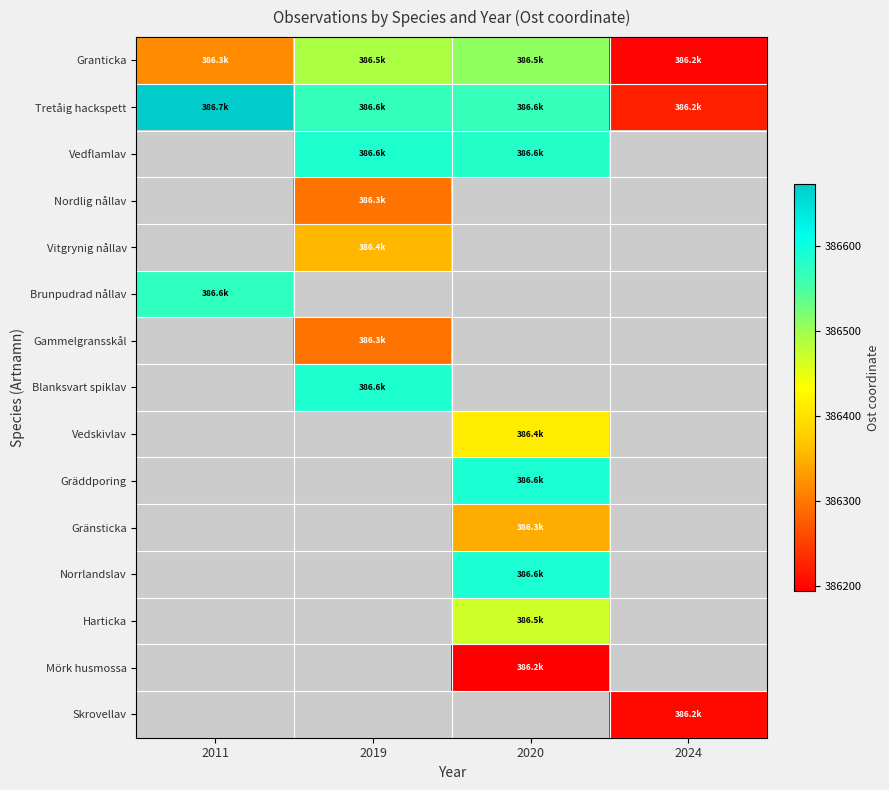

Reading left to right, what are all the values shown in this chart?

Granticka: 2011=386318.9	2019=386493.1	2020=386509.9	2024=386199.0
Tretåig hackspett: 2011=386673.0	2019=386568.1	2020=386564.9	2024=386223.0
Vedflamlav: 2011=0.0	2019=386585.9	2020=386580.2	2024=0.0
Nordlig nållav: 2011=0.0	2019=386296.2	2020=0.0	2024=0.0
Vitgrynig nållav: 2011=0.0	2019=386356.0	2020=0.0	2024=0.0
Brunpudrad nållav: 2011=386570.8	2019=0.0	2020=0.0	2024=0.0
Gammelgransskål: 2011=0.0	2019=386296.2	2020=0.0	2024=0.0
Blanksvart spiklav: 2011=0.0	2019=386585.9	2020=0.0	2024=0.0
Vedskivlav: 2011=0.0	2019=0.0	2020=386411.1	2024=0.0
Gräddporing: 2011=0.0	2019=0.0	2020=386587.0	2024=0.0
Gränsticka: 2011=0.0	2019=0.0	2020=386345.8	2024=0.0
Norrlandslav: 2011=0.0	2019=0.0	2020=386587.0	2024=0.0
Harticka: 2011=0.0	2019=0.0	2020=386467.8	2024=0.0
Mörk husmossa: 2011=0.0	2019=0.0	2020=386194.1	2024=0.0
Skrovellav: 2011=0.0	2019=0.0	2020=0.0	2024=386202.0